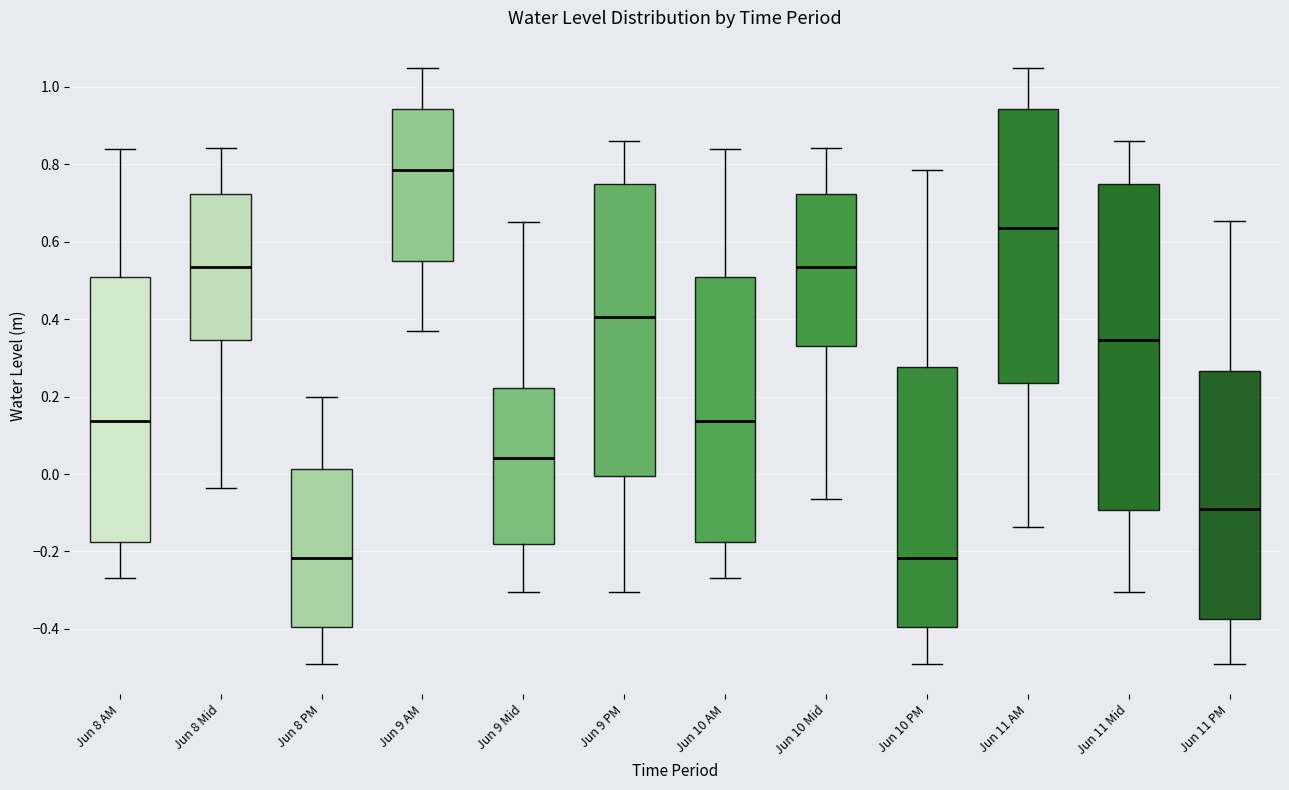

Reading left to right, read every box against the y-axis: the position of its median line, the range the box covers, and the ends of its whiskers. The values are not printed on the chart, so give them approximately, as read against the axis.

Jun 8 AM: median 0.14, box -0.18 to 0.50, whiskers -0.26 to 0.84
Jun 8 Mid: median 0.54, box 0.34 to 0.72, whiskers -0.04 to 0.84
Jun 8 PM: median -0.22, box -0.40 to 0.02, whiskers -0.50 to 0.20
Jun 9 AM: median 0.78, box 0.56 to 0.94, whiskers 0.36 to 1.04
Jun 9 Mid: median 0.04, box -0.18 to 0.22, whiskers -0.30 to 0.66
Jun 9 PM: median 0.40, box 0.00 to 0.76, whiskers -0.30 to 0.86
Jun 10 AM: median 0.14, box -0.18 to 0.50, whiskers -0.26 to 0.84
Jun 10 Mid: median 0.54, box 0.34 to 0.72, whiskers -0.06 to 0.84
Jun 10 PM: median -0.22, box -0.40 to 0.28, whiskers -0.50 to 0.78
Jun 11 AM: median 0.64, box 0.24 to 0.94, whiskers -0.14 to 1.04
Jun 11 Mid: median 0.34, box -0.10 to 0.74, whiskers -0.30 to 0.86
Jun 11 PM: median -0.10, box -0.38 to 0.26, whiskers -0.50 to 0.66